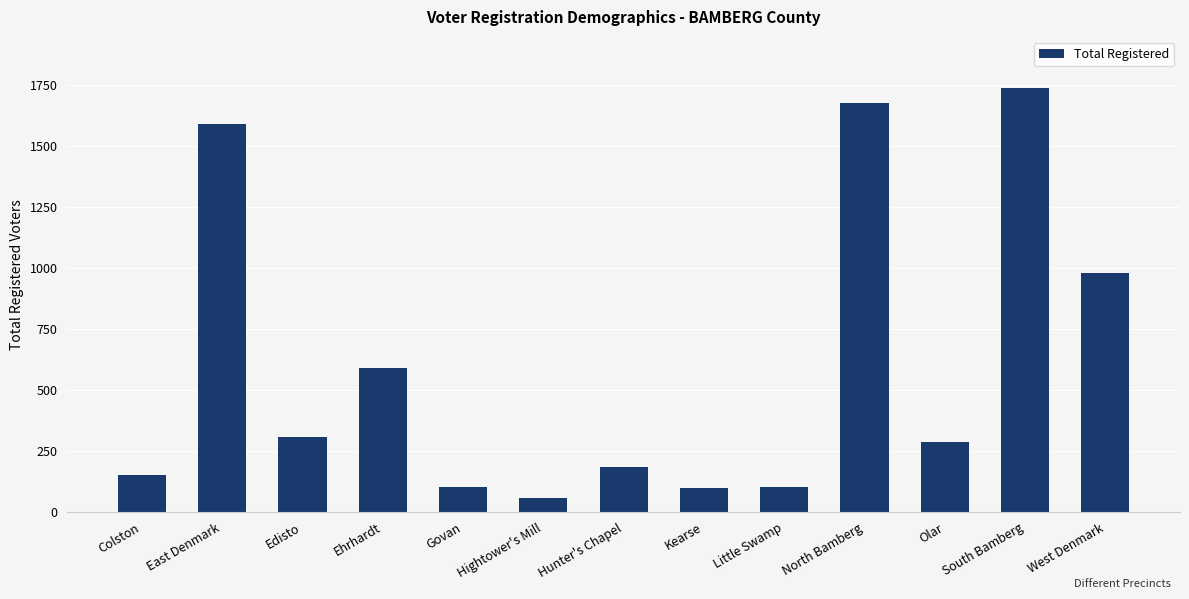

What is the change in value from Ehrhardt to South Bamberg?

+1148